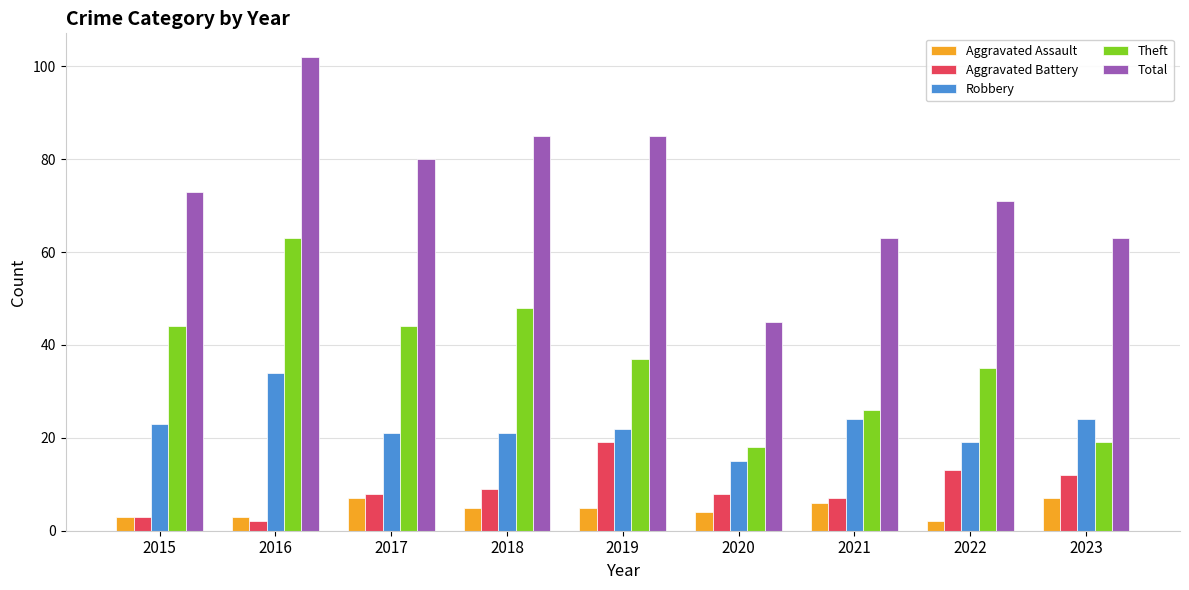

What are all the series names shown in the legend?

Aggravated Assault, Aggravated Battery, Robbery, Theft, Total